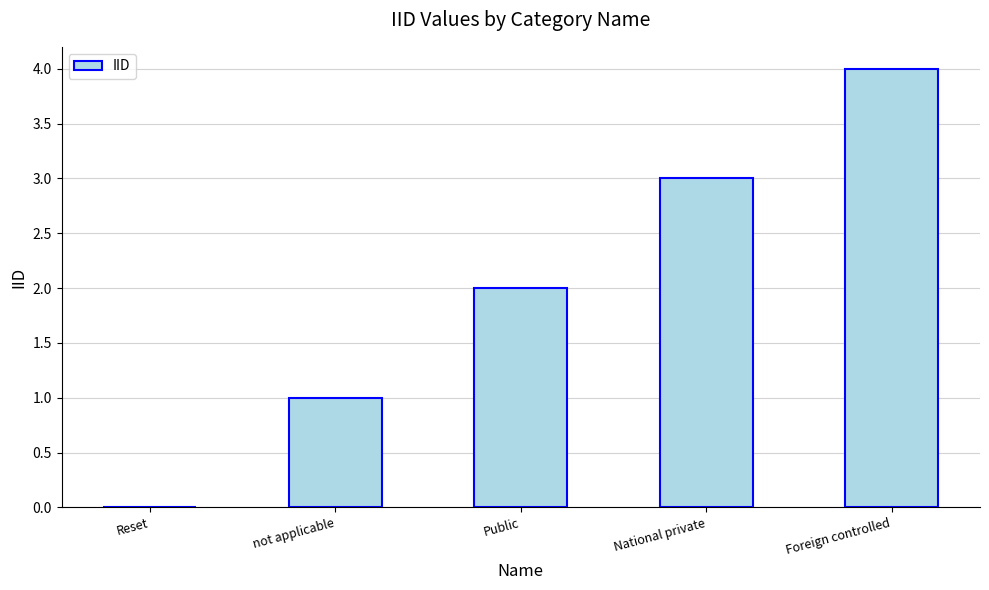

Which label corresponds to the largest value in the chart?

Foreign controlled